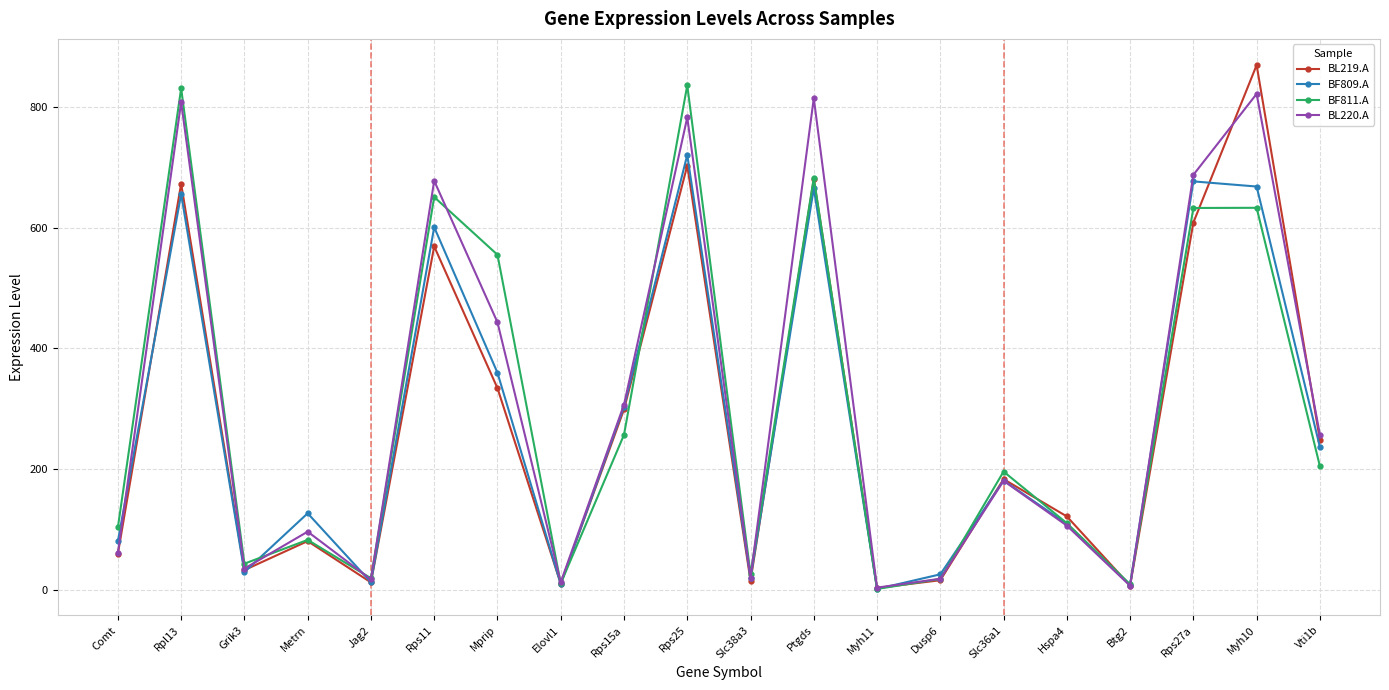

True or false: BF811.A has more than 0 points higher than both neighbors.

True